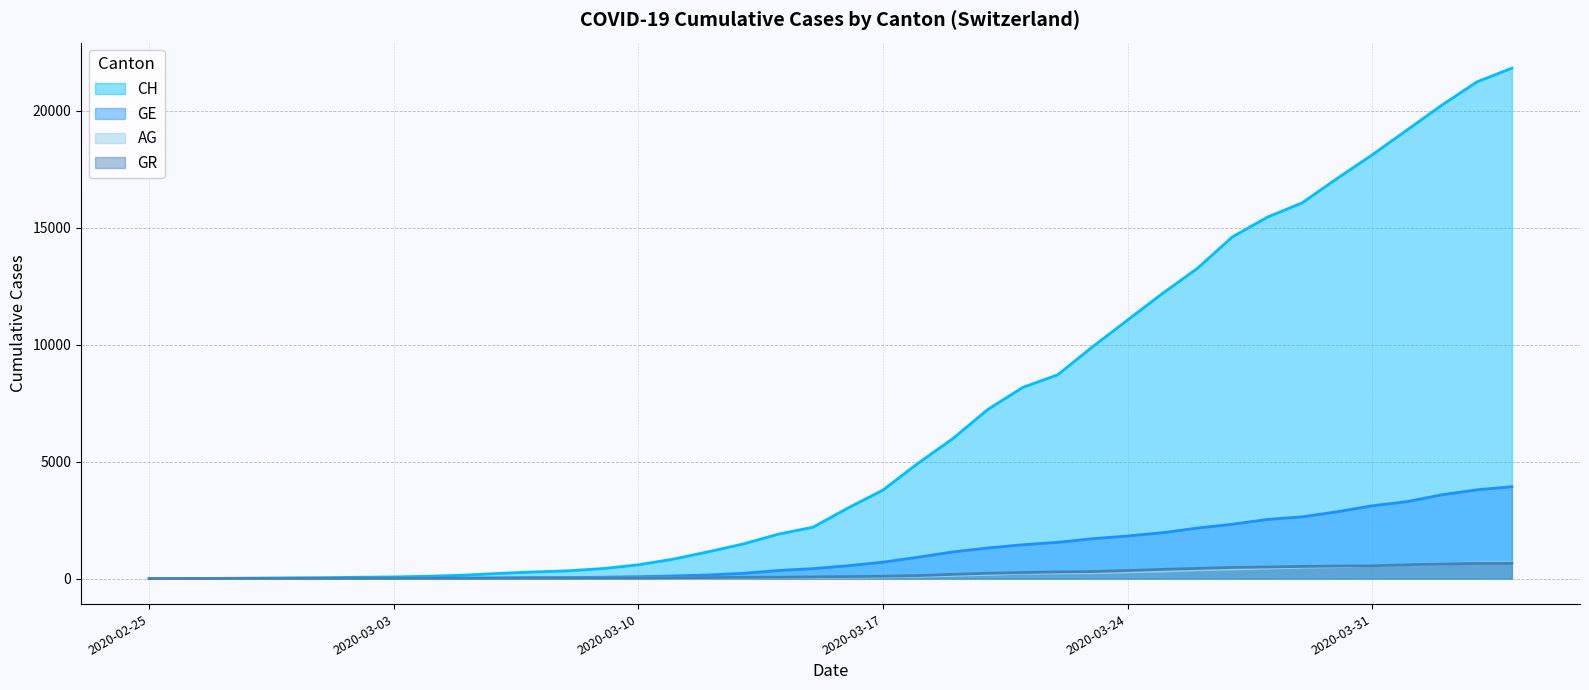

What is the label of the 15th point from the left?

2020-03-10